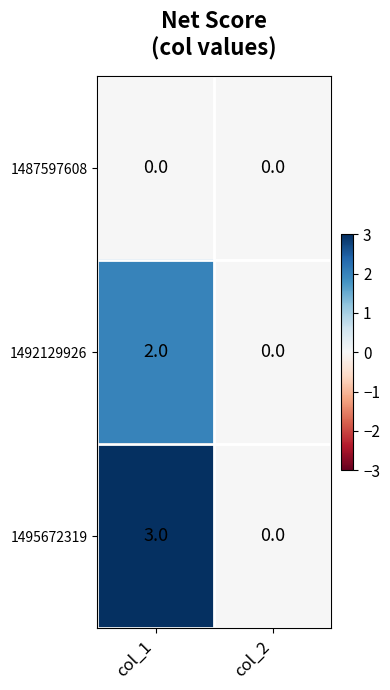

What is the total value across all series at col_1?

5